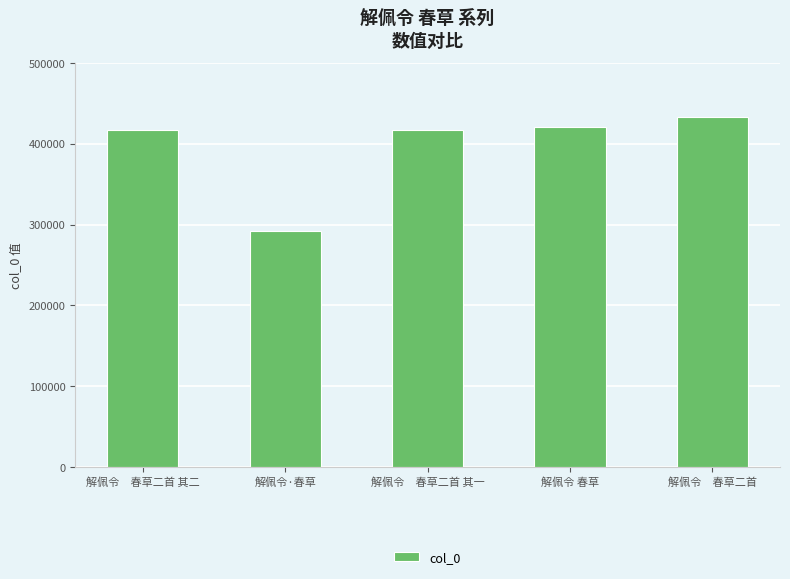

What is the maximum value shown in the chart?

433268